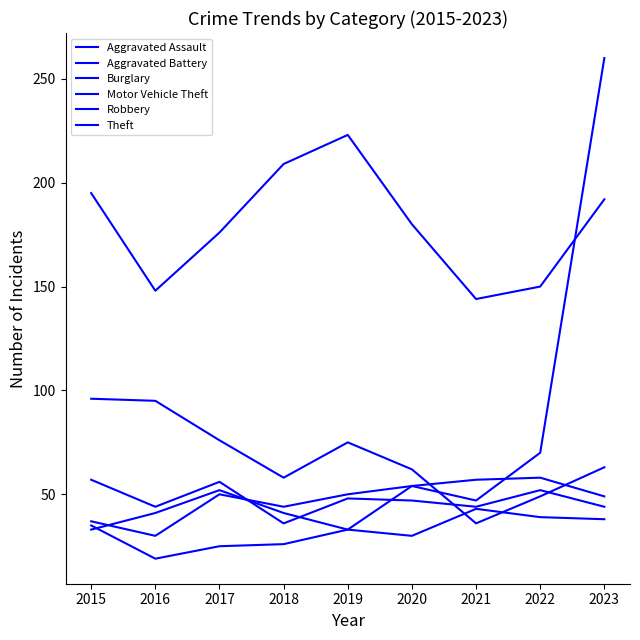

What is the value of the Aggravated Assault point at the 8th from the left?

39